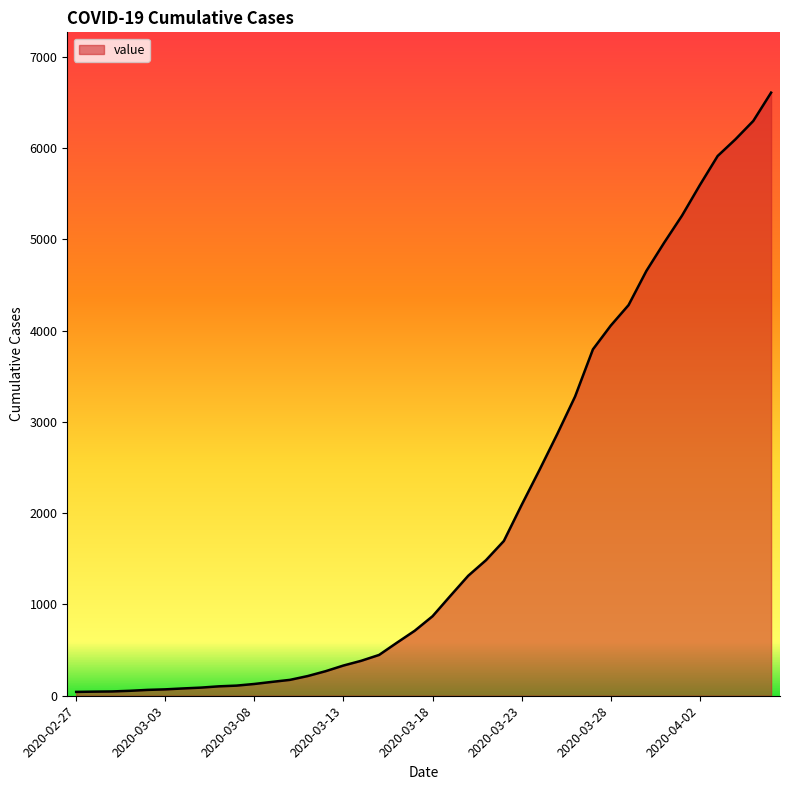

What is the greatest value displayed?

6606